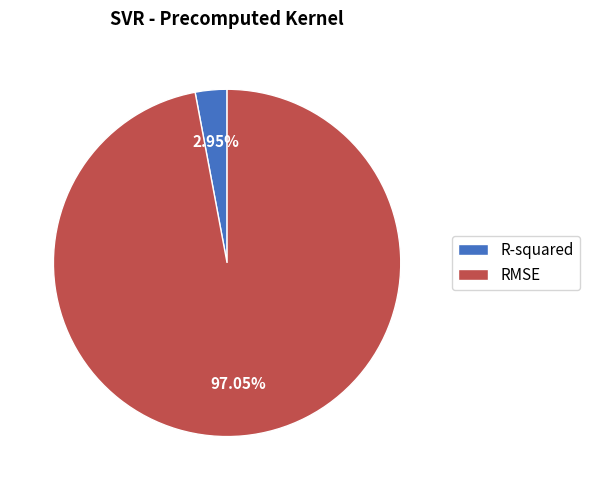

To the nearest percent, what is the difference between the RMSE and R-squared slice percentages?

94%